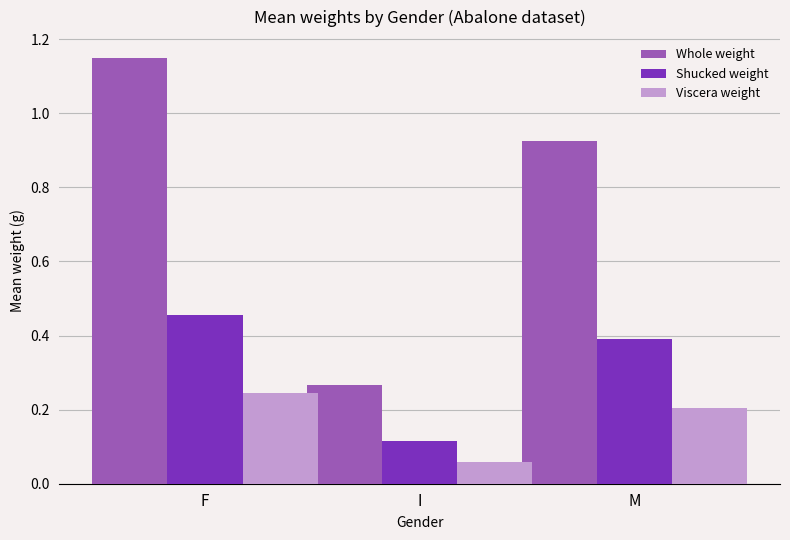

How many bars are there in each group?

3